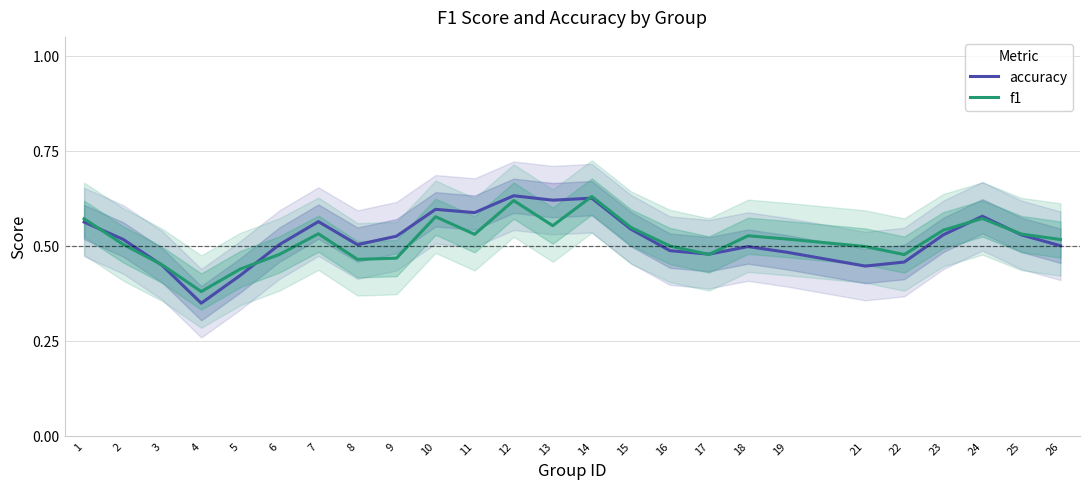

What is the difference between the second highest and minimum values in the accuracy series?

0.3